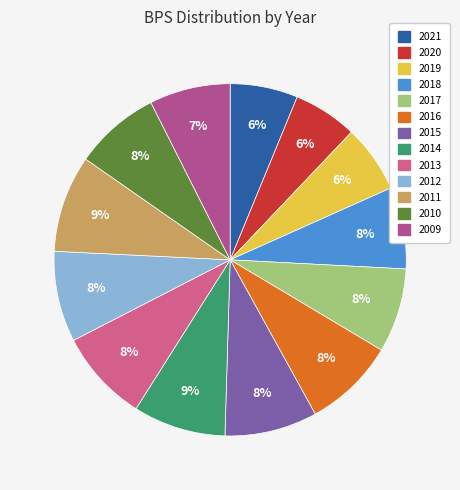

Which slice is the largest?

2011